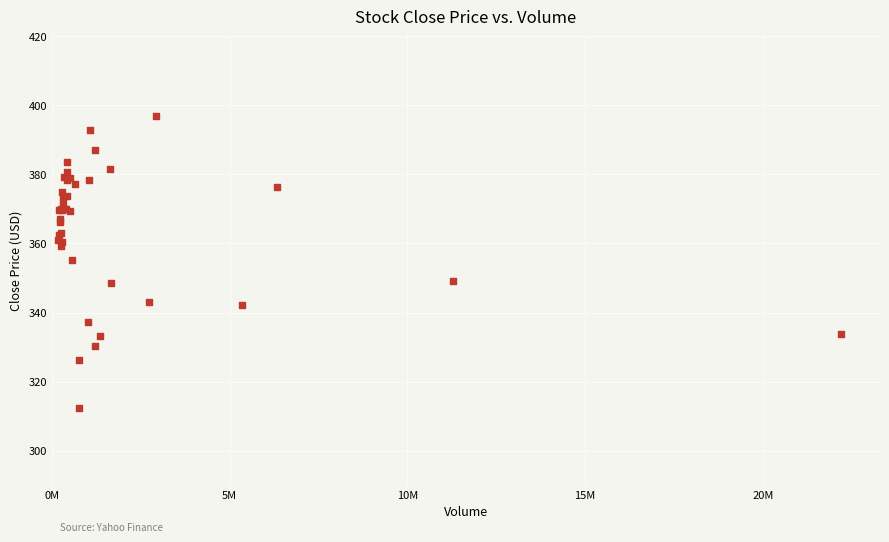

What Y value in the scatter plot is closest to 354?

355.4